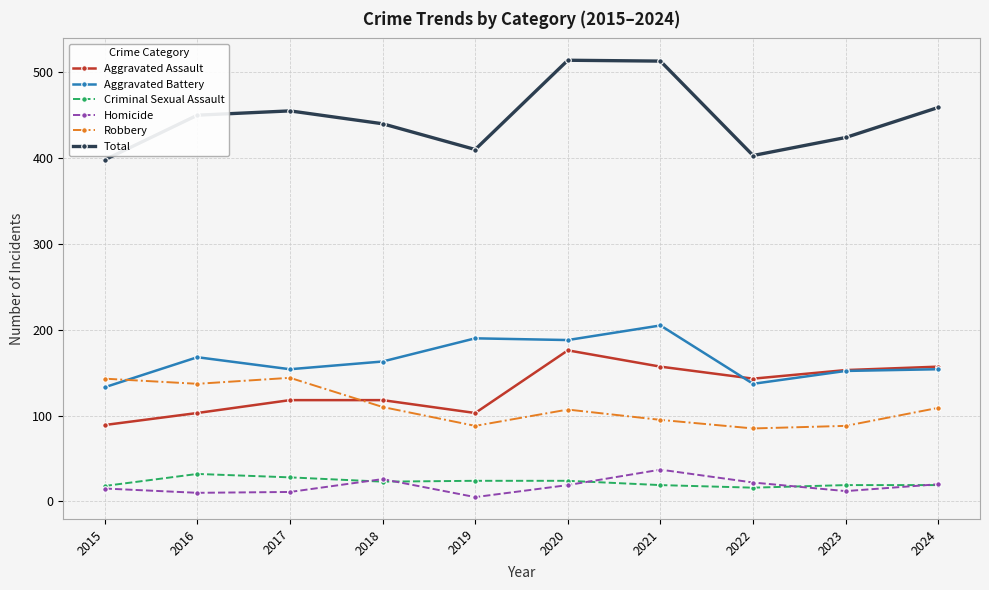

Which series has the largest total across all categories?

Total